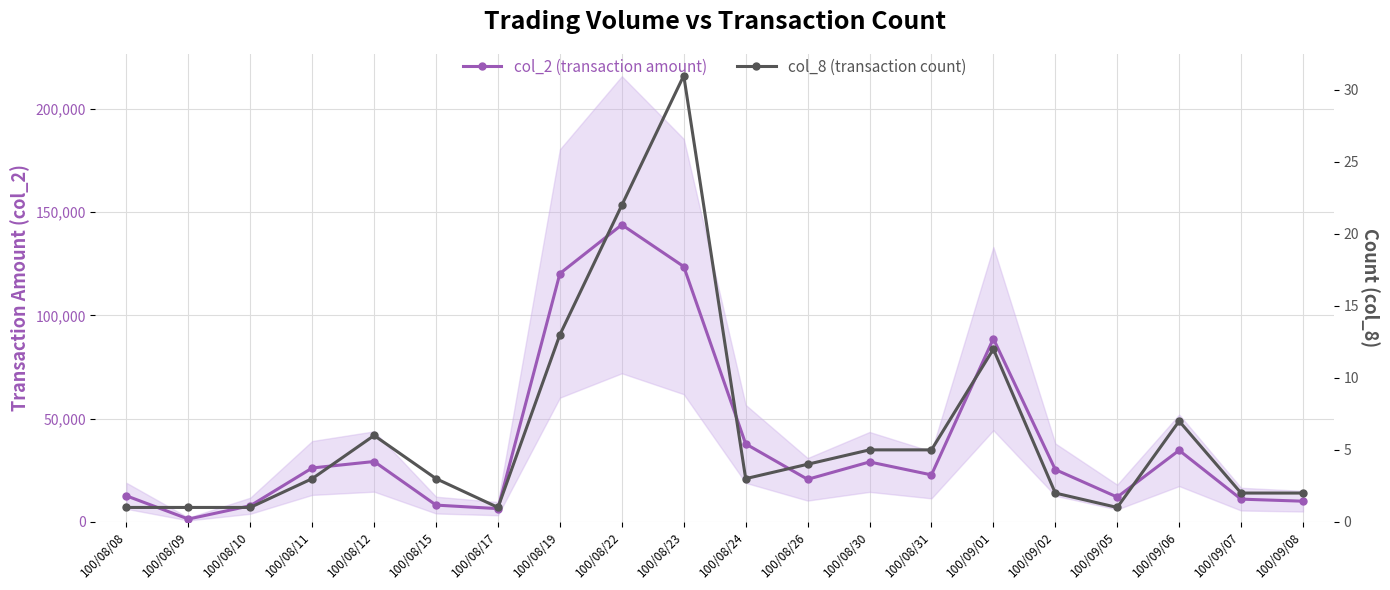

What is the sum of all col_8 (transaction count) values?

125